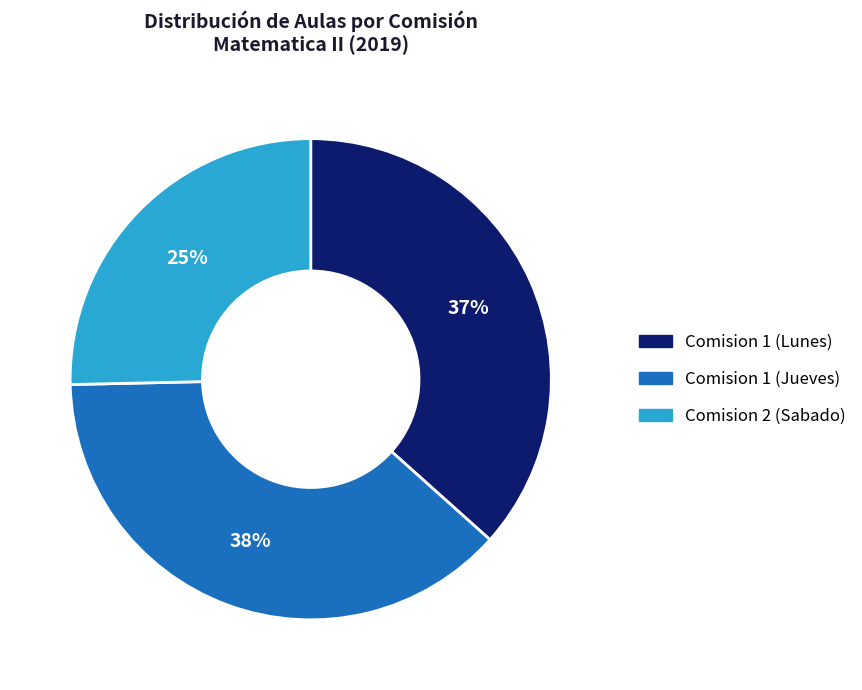

Which category has the smallest portion of the pie?

Comision 2 (Sabado)